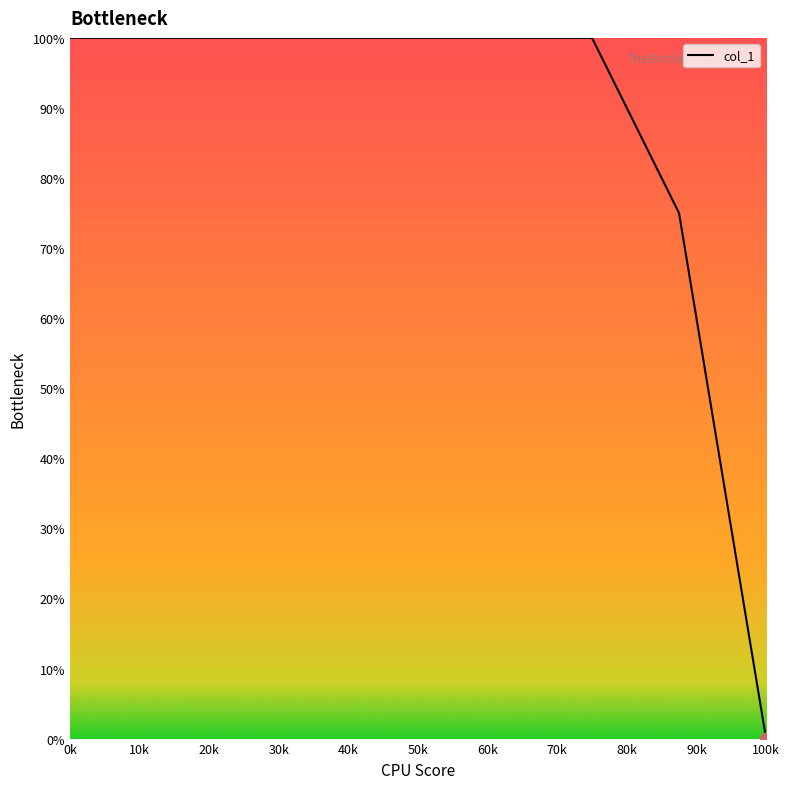

What is the maximum value shown in the chart?

100